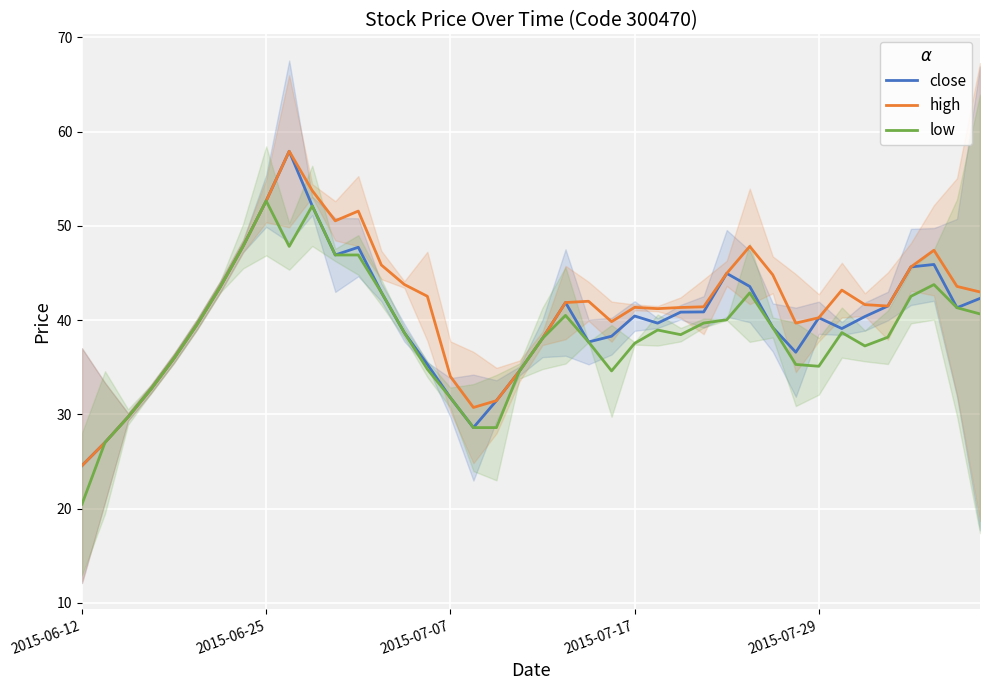

In high, how many points are higher than both neighbors (excluding endpoints)?

7